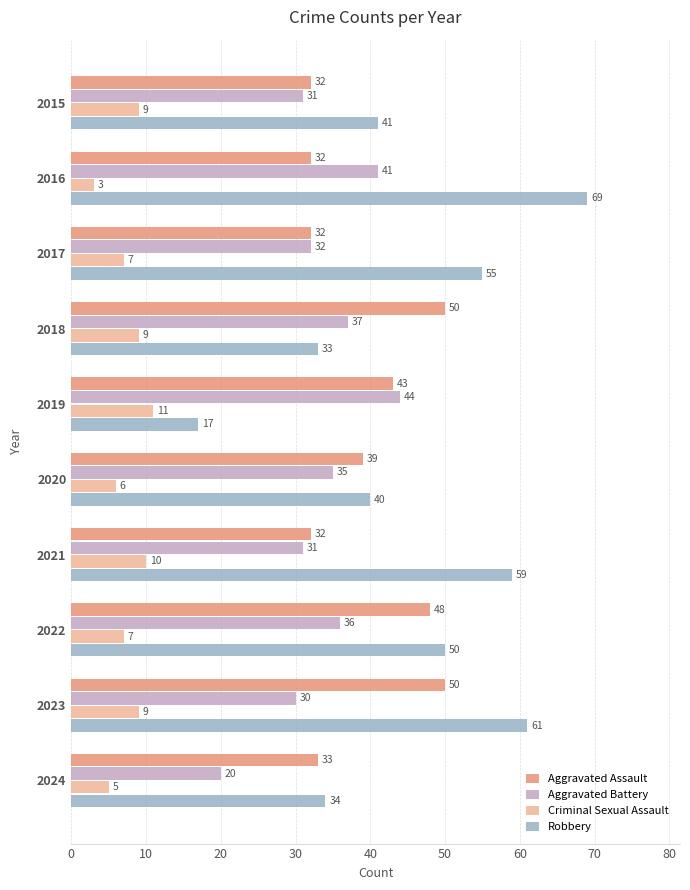

Which label corresponds to the largest value in the chart?

2016